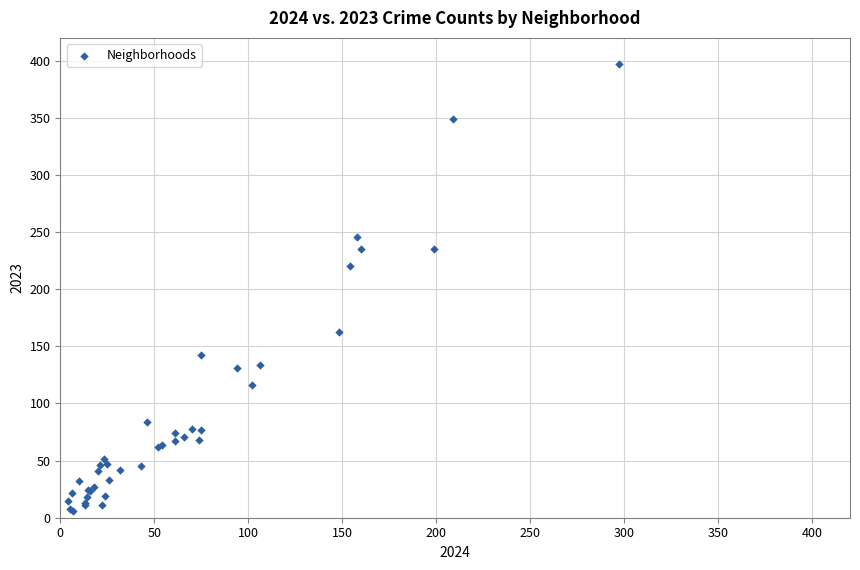

What Y value in the scatter plot is closest to 201?

220